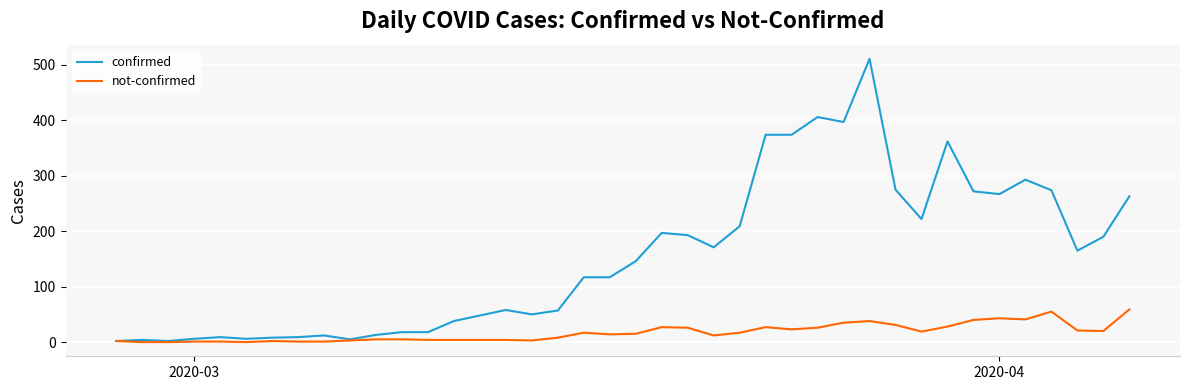

Rank the series by their average value, from lowest to highest.

not-confirmed, confirmed